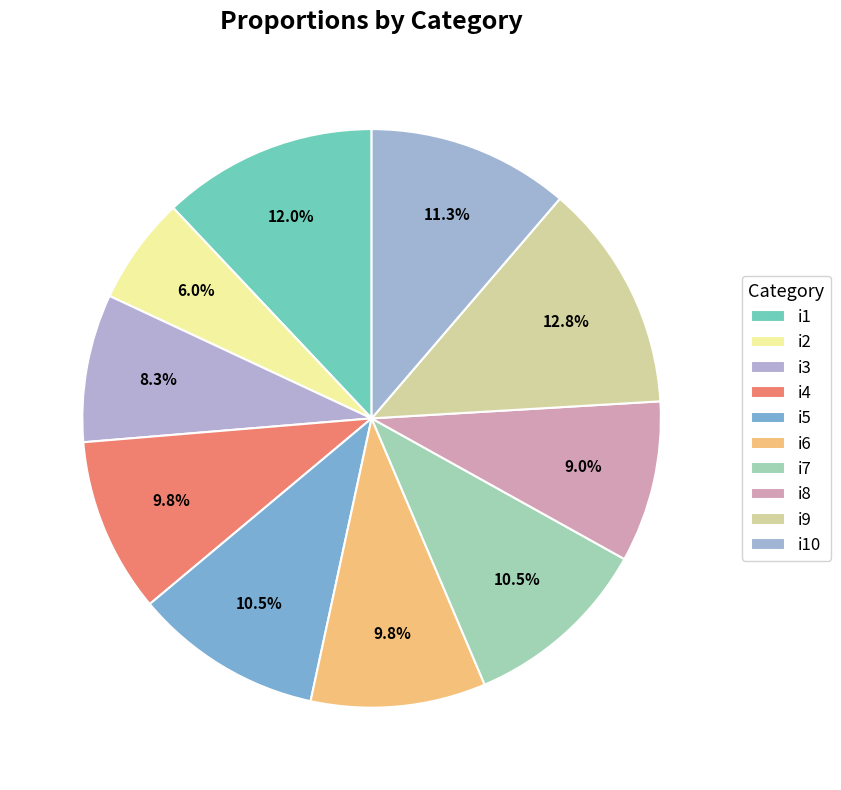

Count the number of slices in the pie.

10